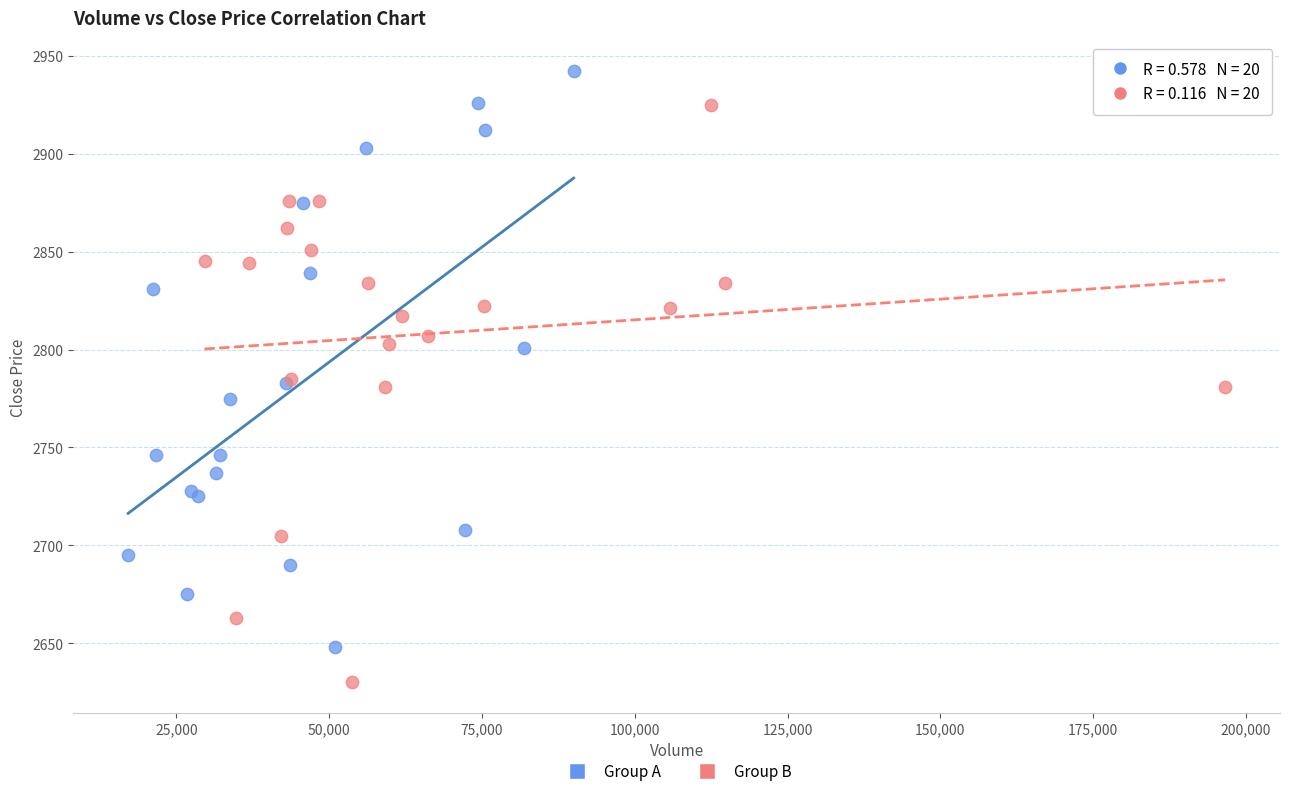

Which series reaches the minimum Y coordinate?

Group B